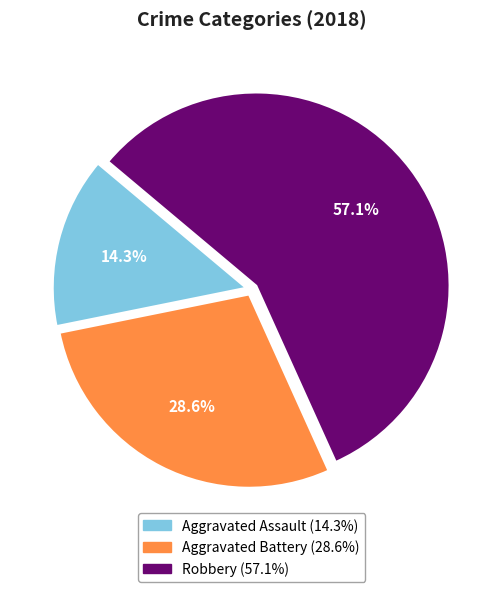

Is Robbery the majority of the pie?

Yes